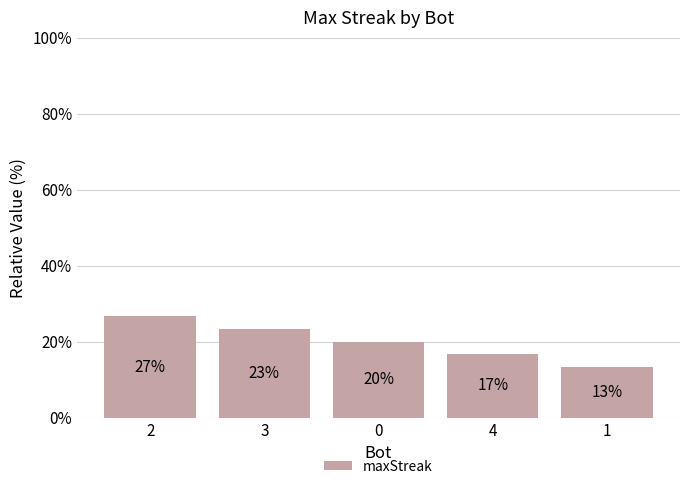

Does the chart contain any negative values?

No